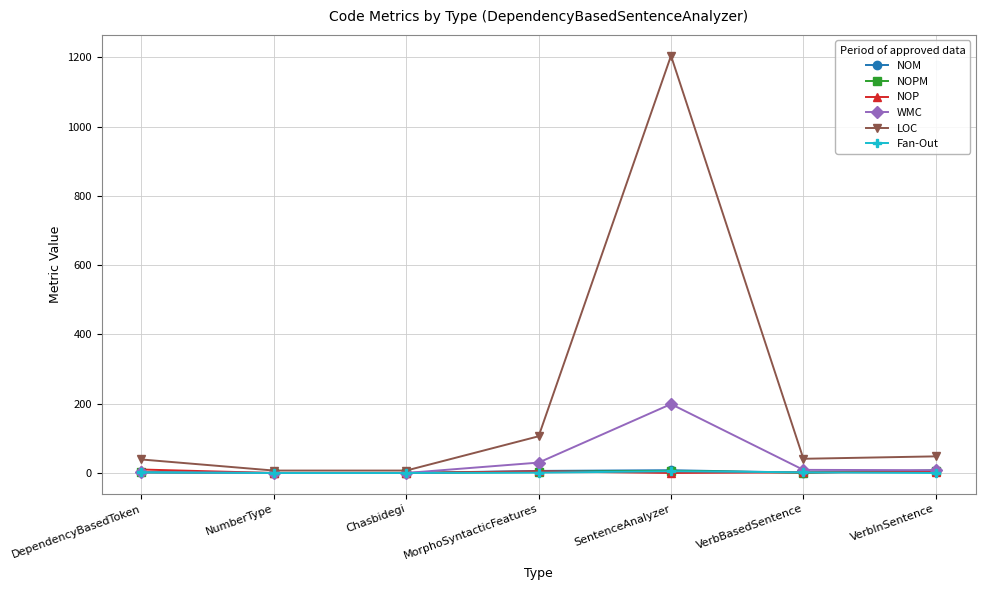

What is the label of the 3rd point from the left?

Chasbidegi